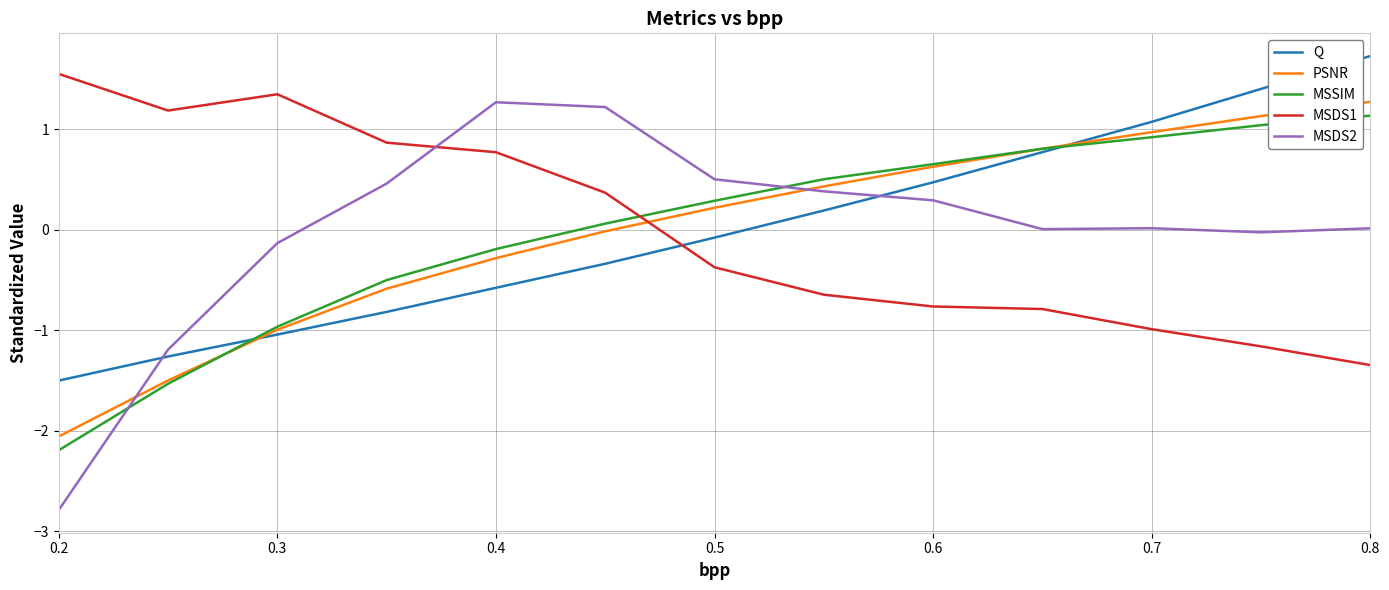

How many negative values does the Q series have?

7